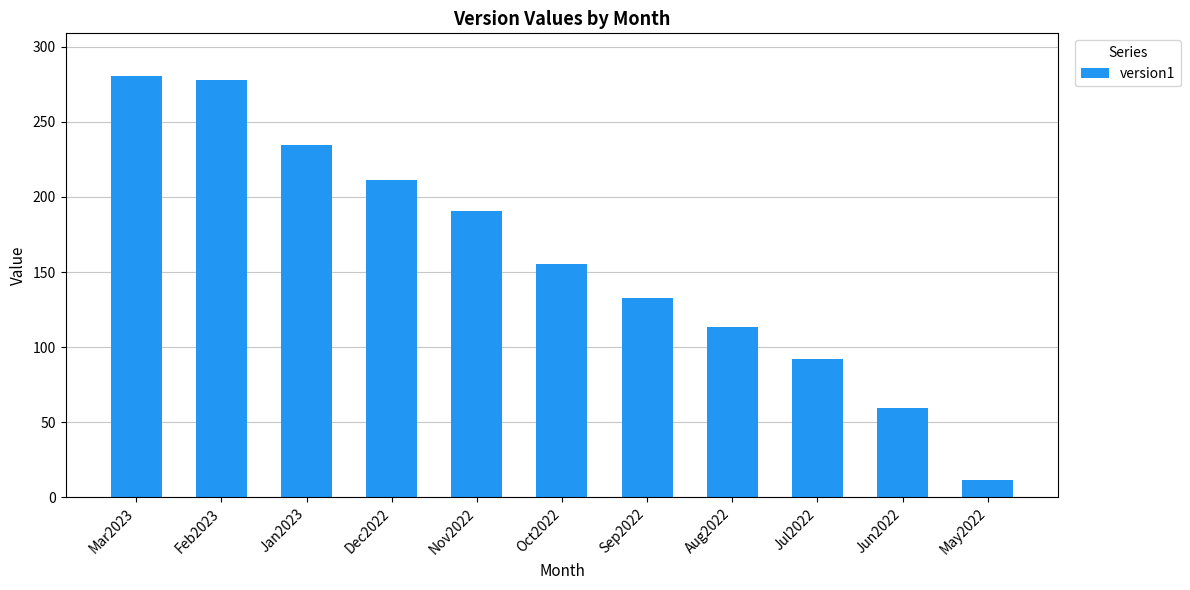

Approximately how many times larger is the value at Dec2022 compared to Jan2023?

0.9